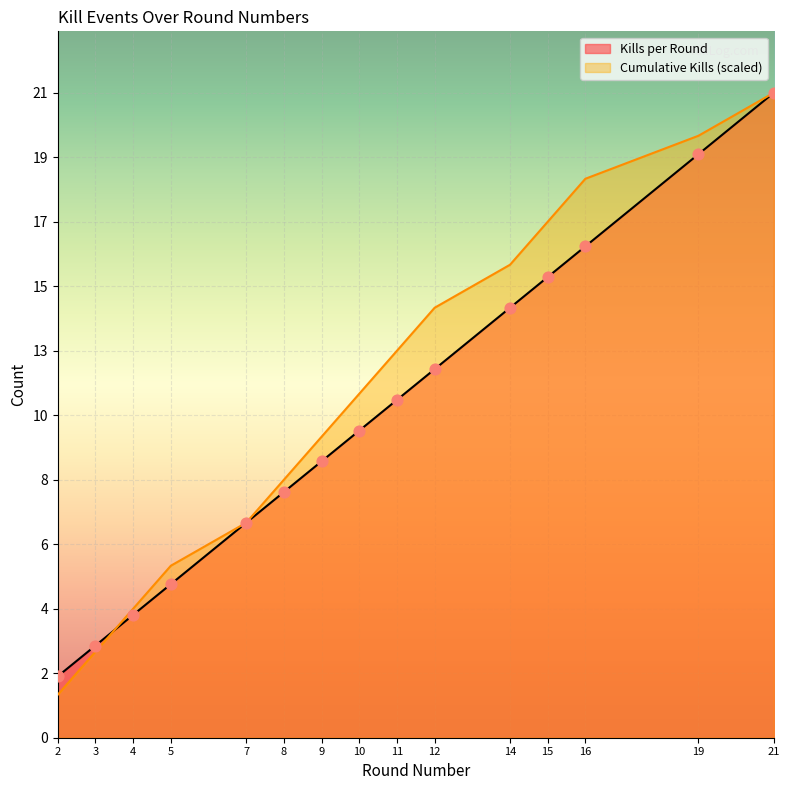

Which series contains the highest Y value?

Kills per Round